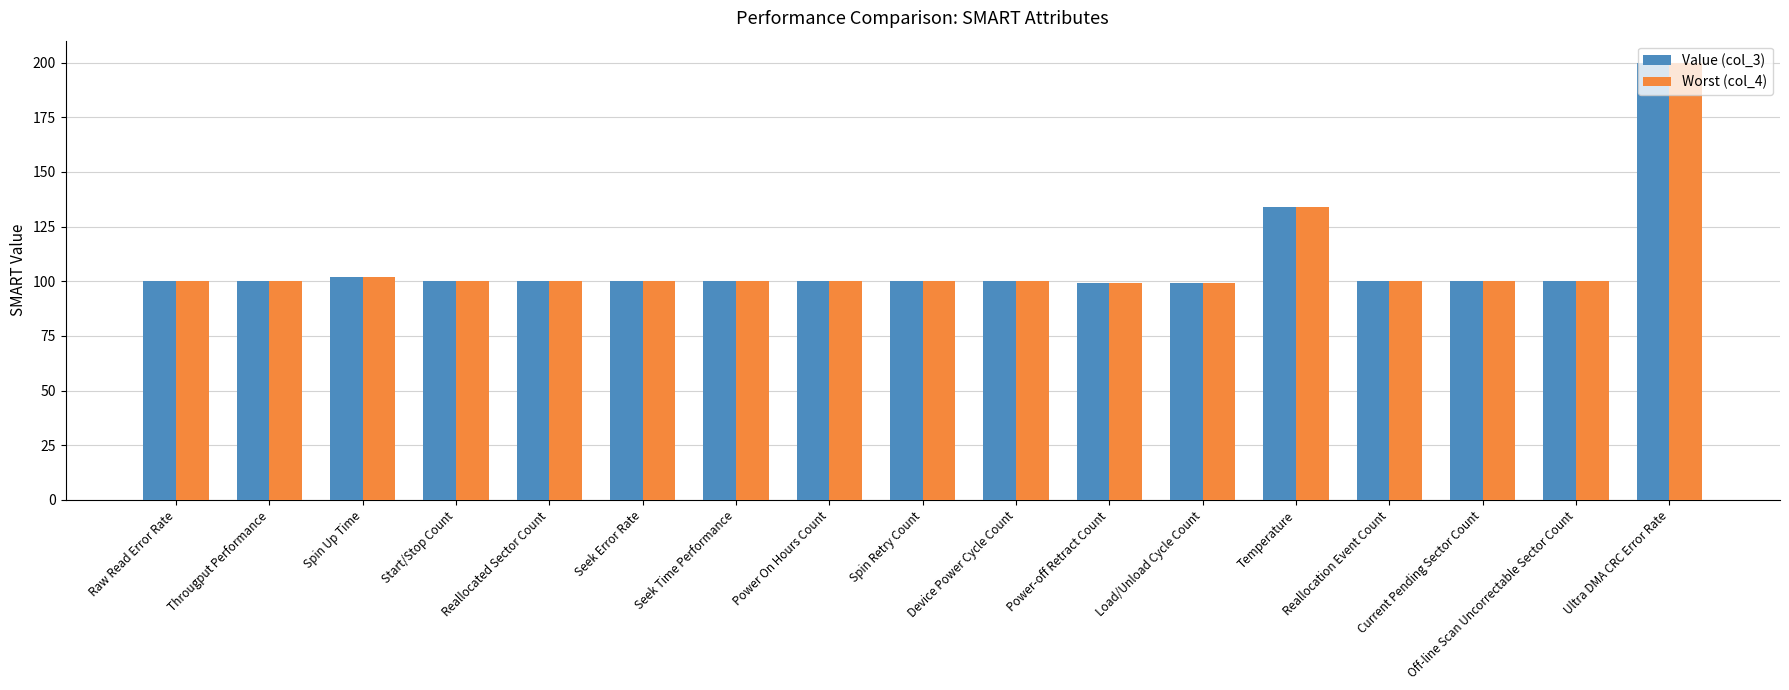

What are all the series names shown in the legend?

Value (col_3), Worst (col_4)